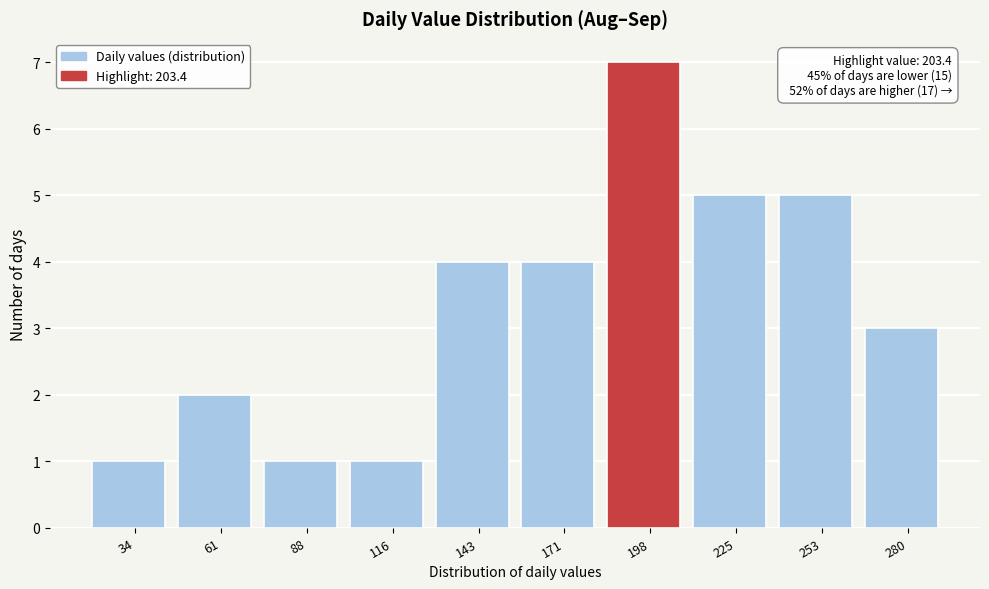

Over which range of the x-axis is the bar tallest?

185 to 210